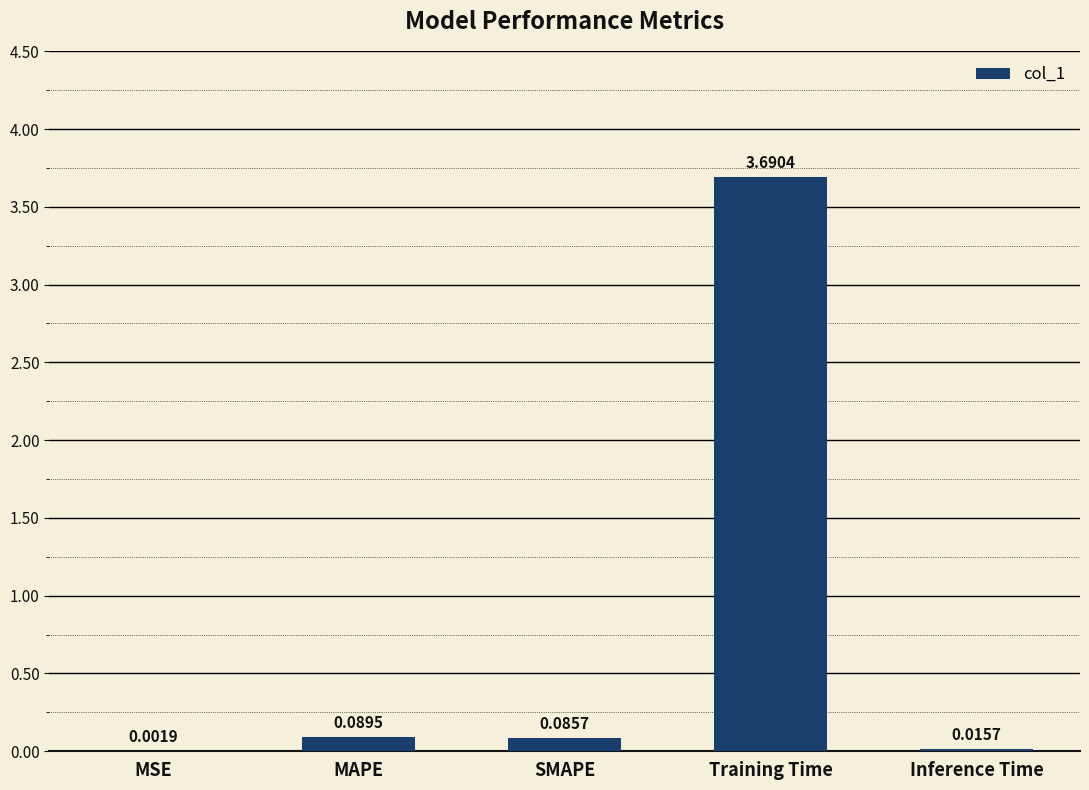

Where is the data nearest to the value 1?

MAPE